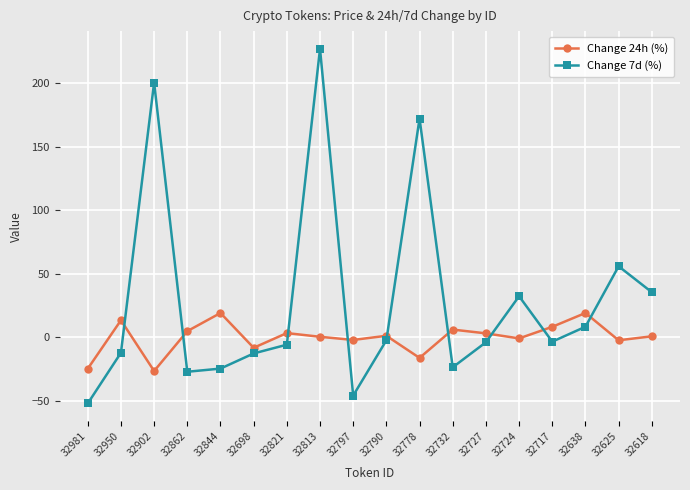

True or false: Change 24h (%) and Change 7d (%) intersect in this chart.

True